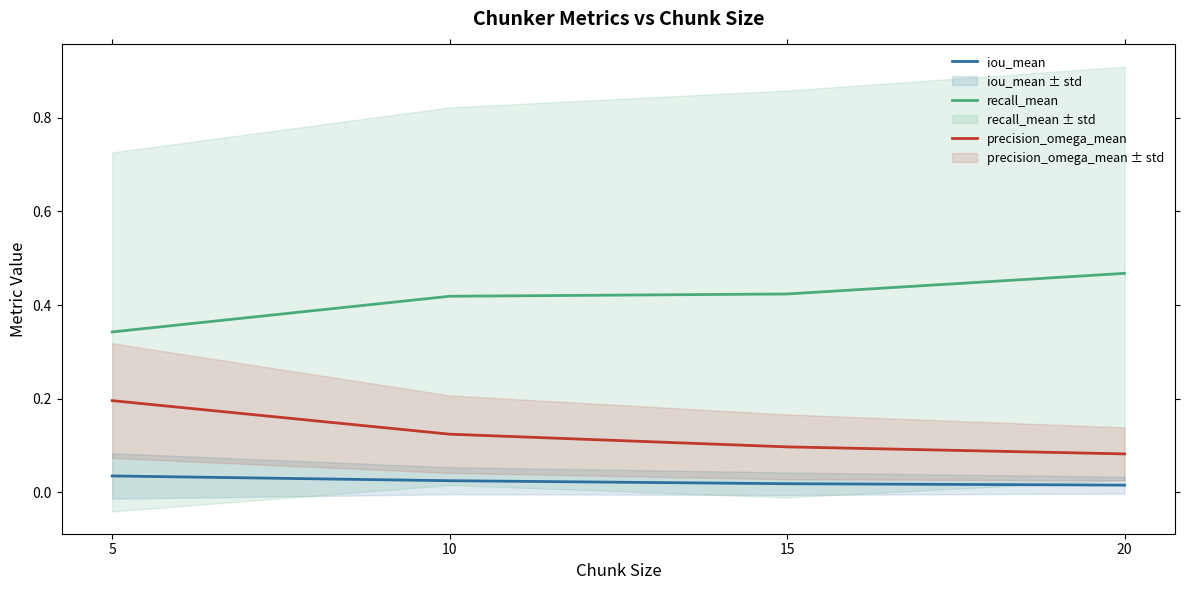

How many categories are shown in the chart?

4